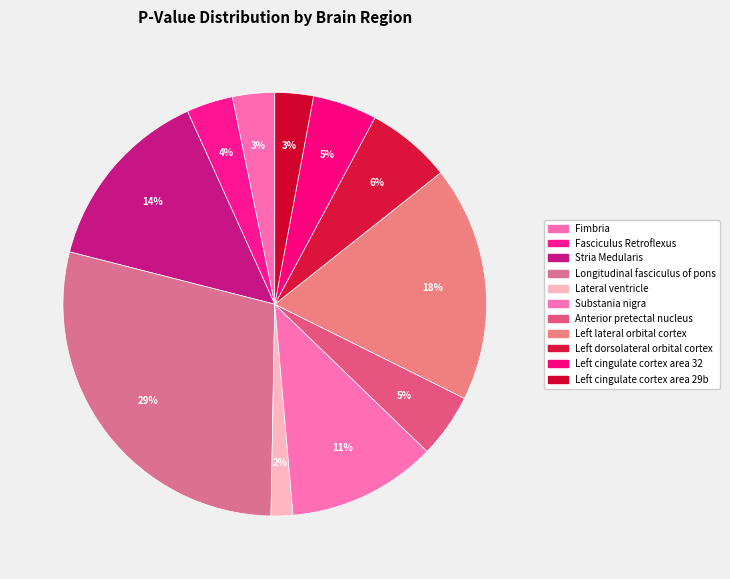

True or false: Longitudinal fasciculus of pons accounts for 29% of the total.

True